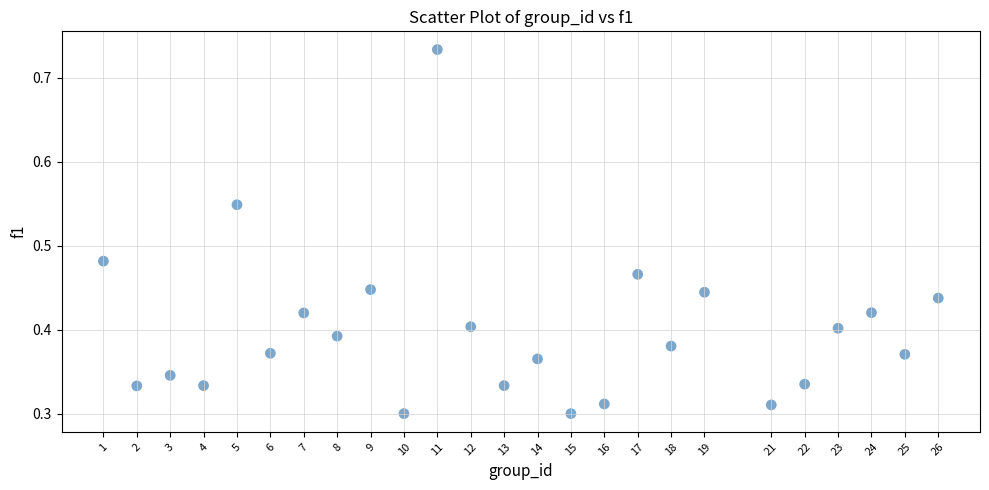

What is the range of X values (max minus min)?

25.0